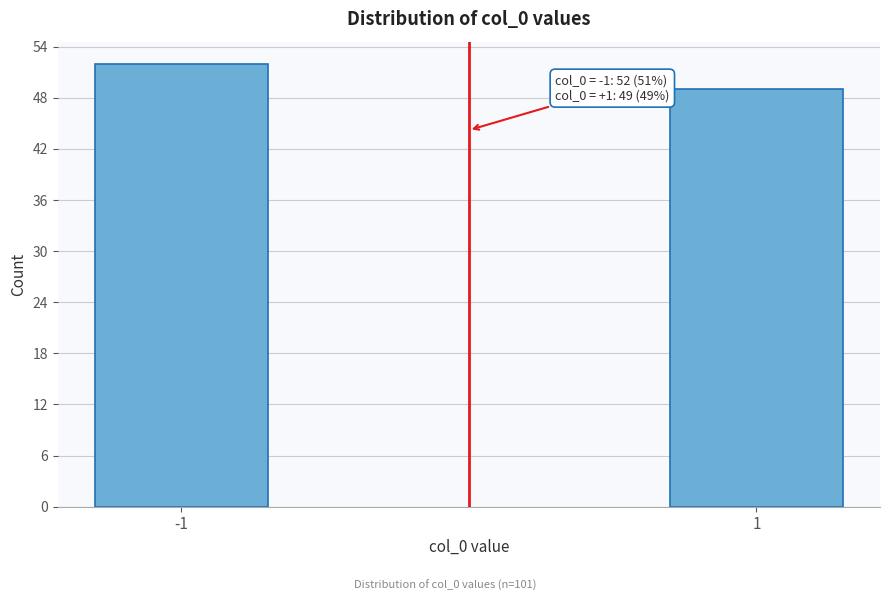

Reading left to right, what are all the values shown in this chart?

52	49